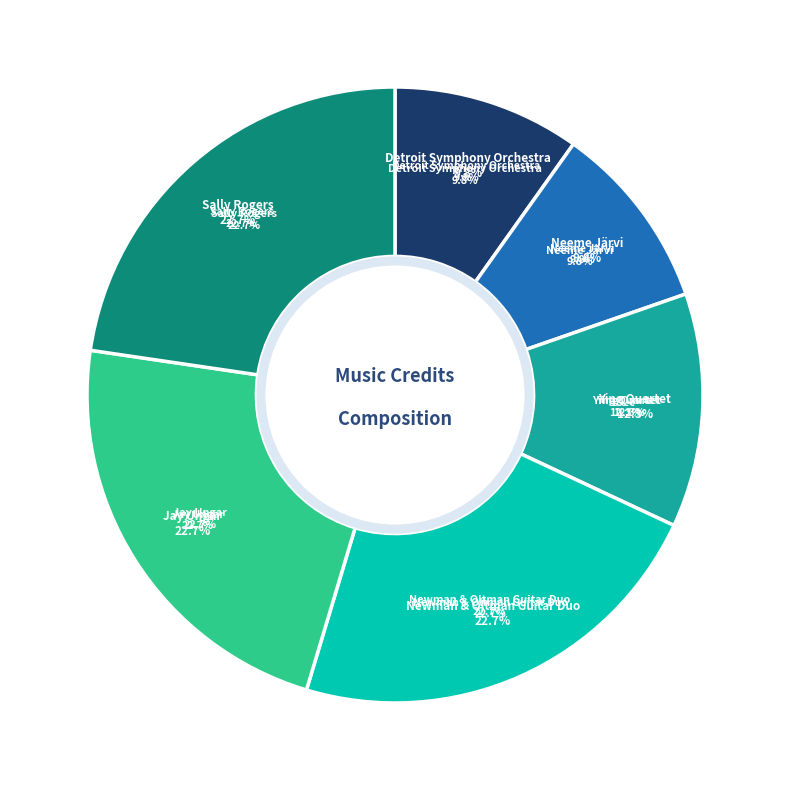

How many slices are in this pie chart?

6